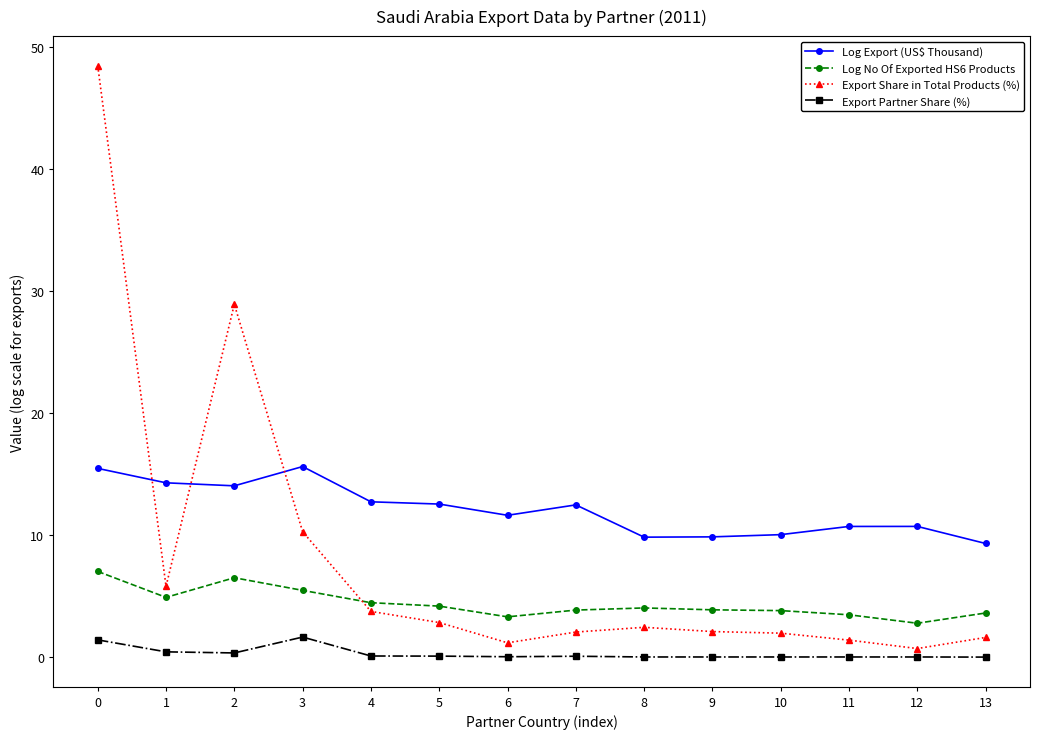

The value of Log Export (US$ Thousand) at 3 is 15.6. True or false?

True